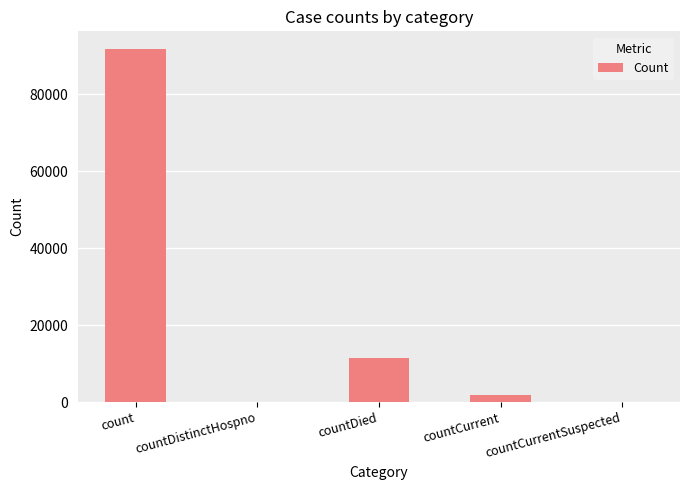

Reading left to right, what are all the values shown in this chart?

count=91705	countDistinctHospno=0	countDied=11506	countCurrent=1805	countCurrentSuspected=0